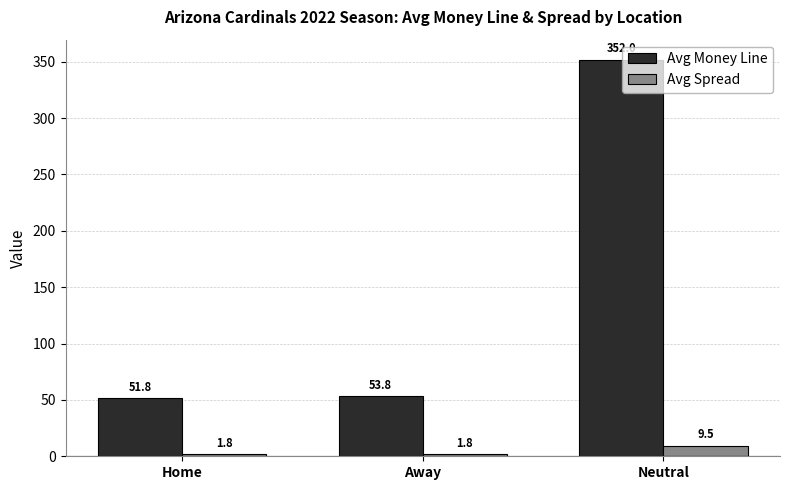

What is the minimum value shown in the chart?

1.8